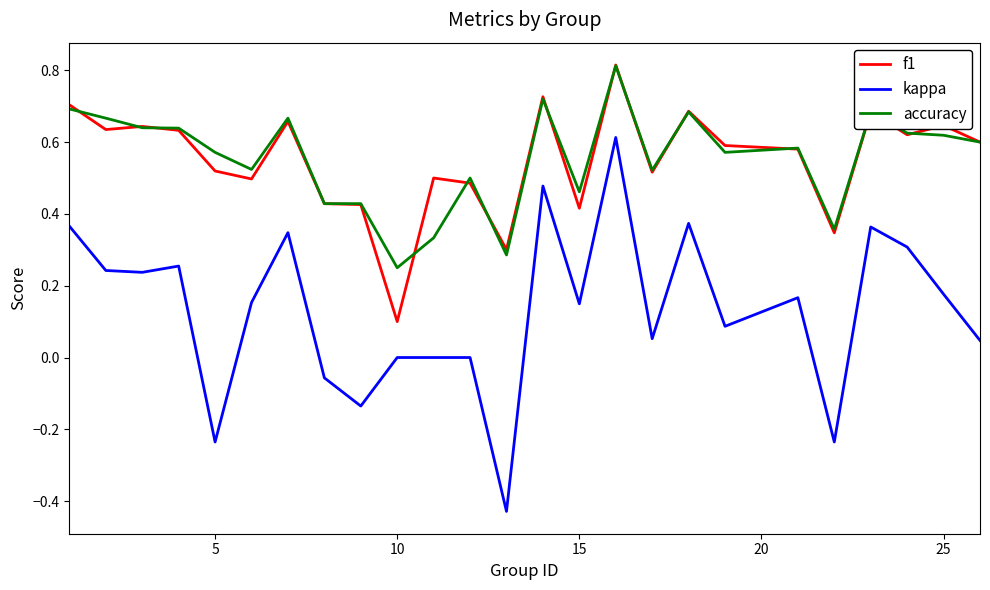

True or false: accuracy and kappa cross at least once.

False